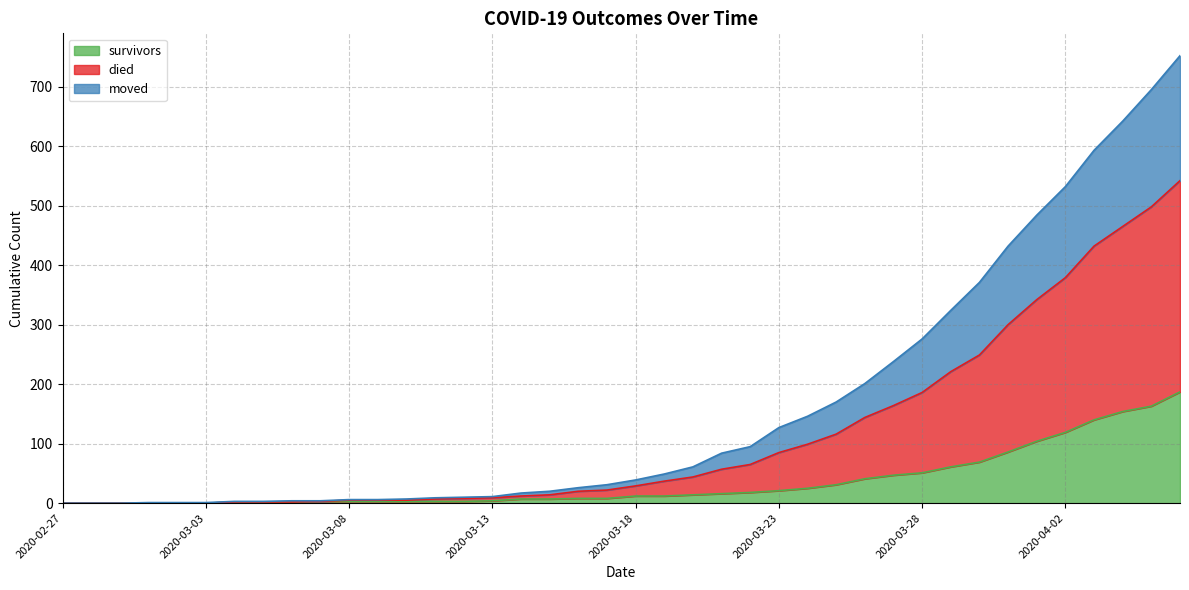

True or false: survivors and died intersect in this chart.

False